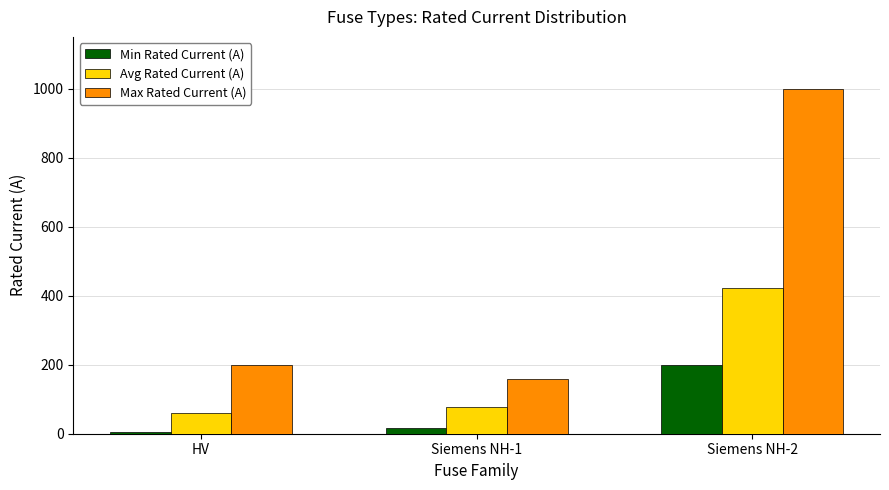

At which label is Min Rated Current (A) closest to 103?

Siemens NH-1